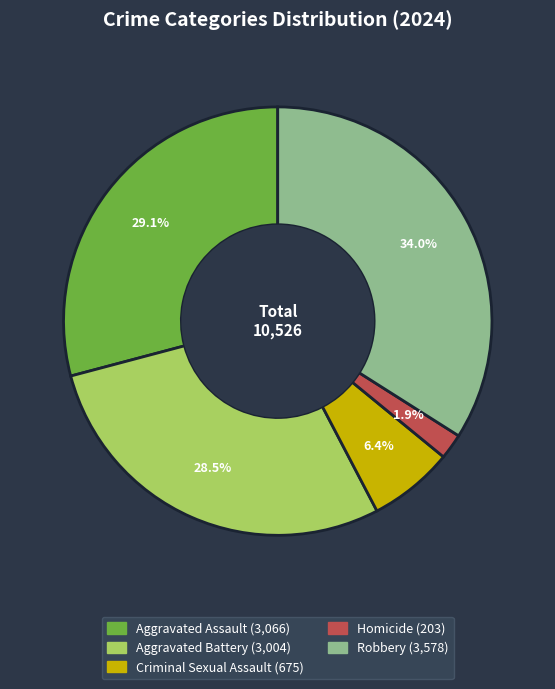

Is Aggravated Assault the majority of the pie?

No